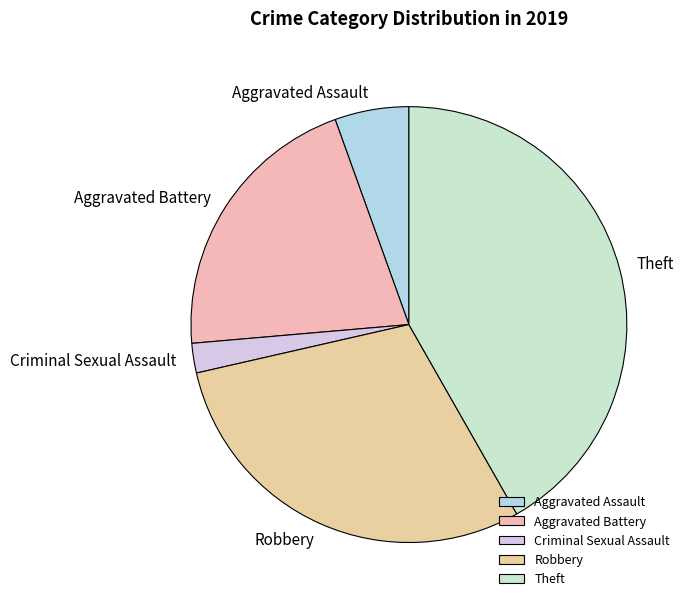

How many segments does this pie chart have?

5